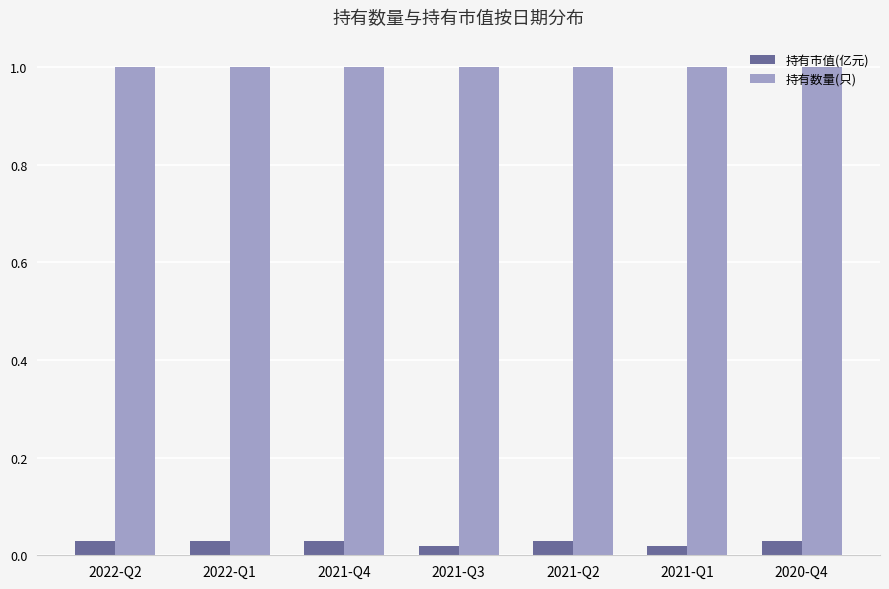

How many bars are there in each group?

2